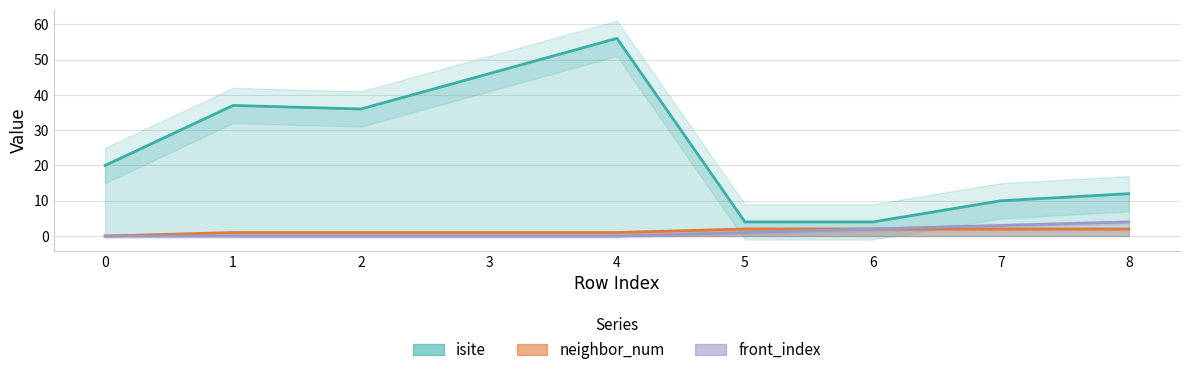

What are all the series names shown in the legend?

isite, neighbor_num, front_index